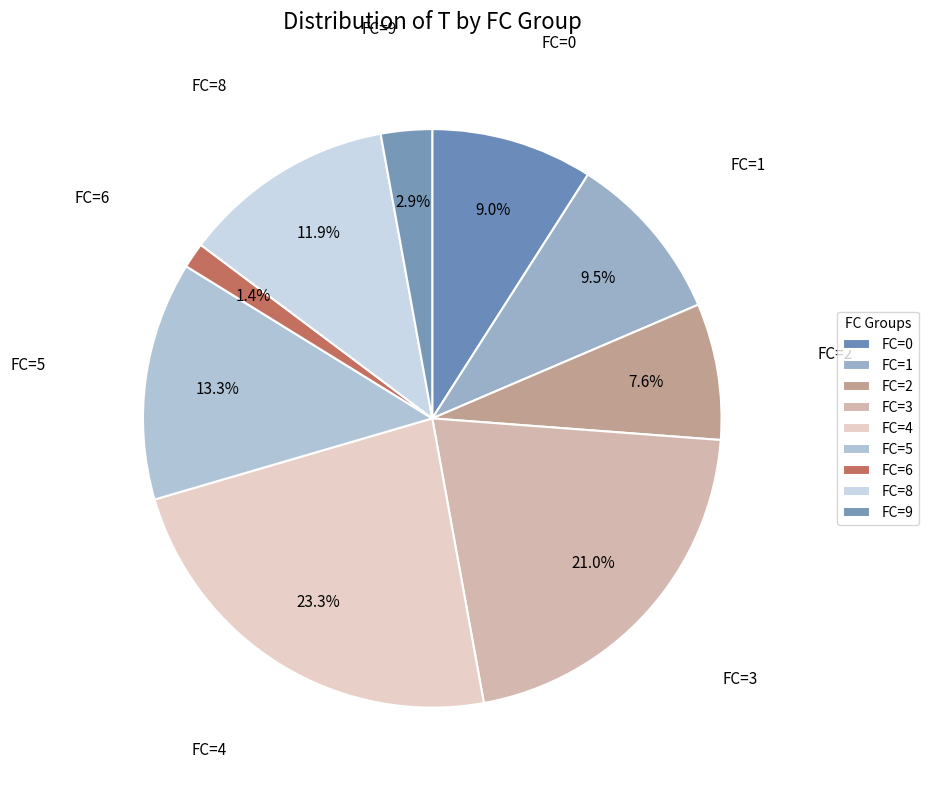

How many slices are in this pie chart?

9